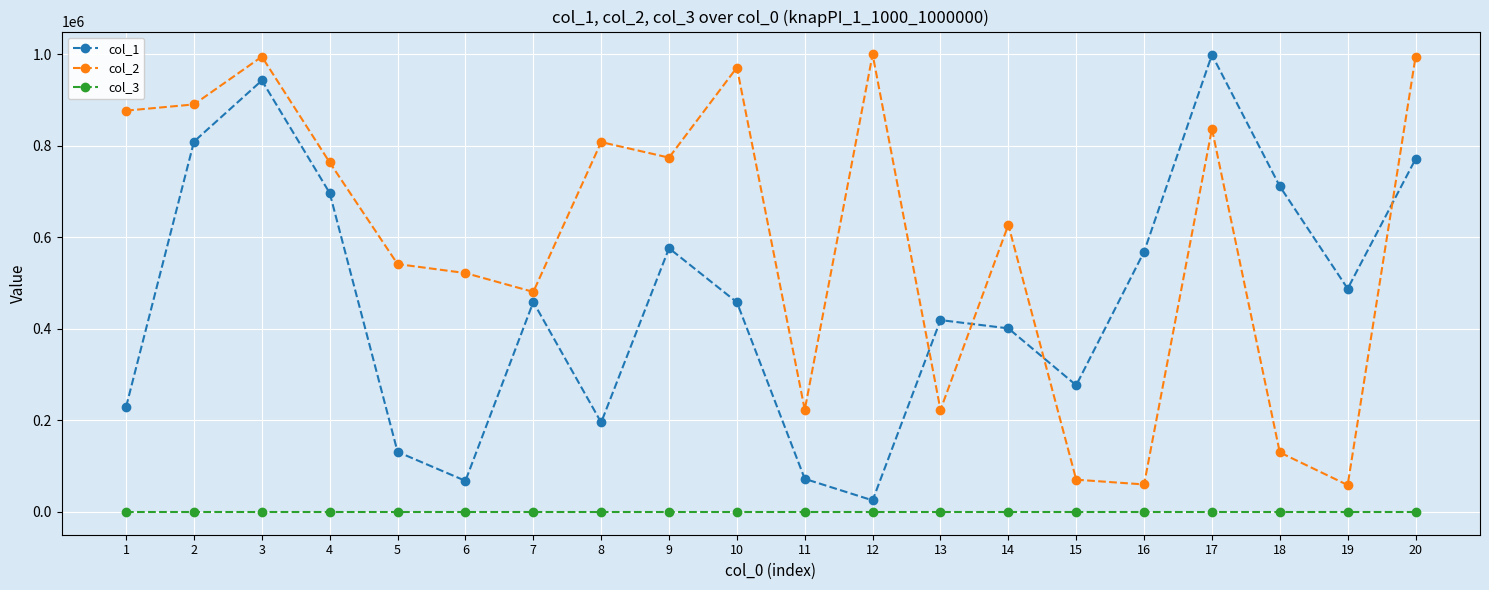

True or false: col_1 and col_3 cross at least once.

False